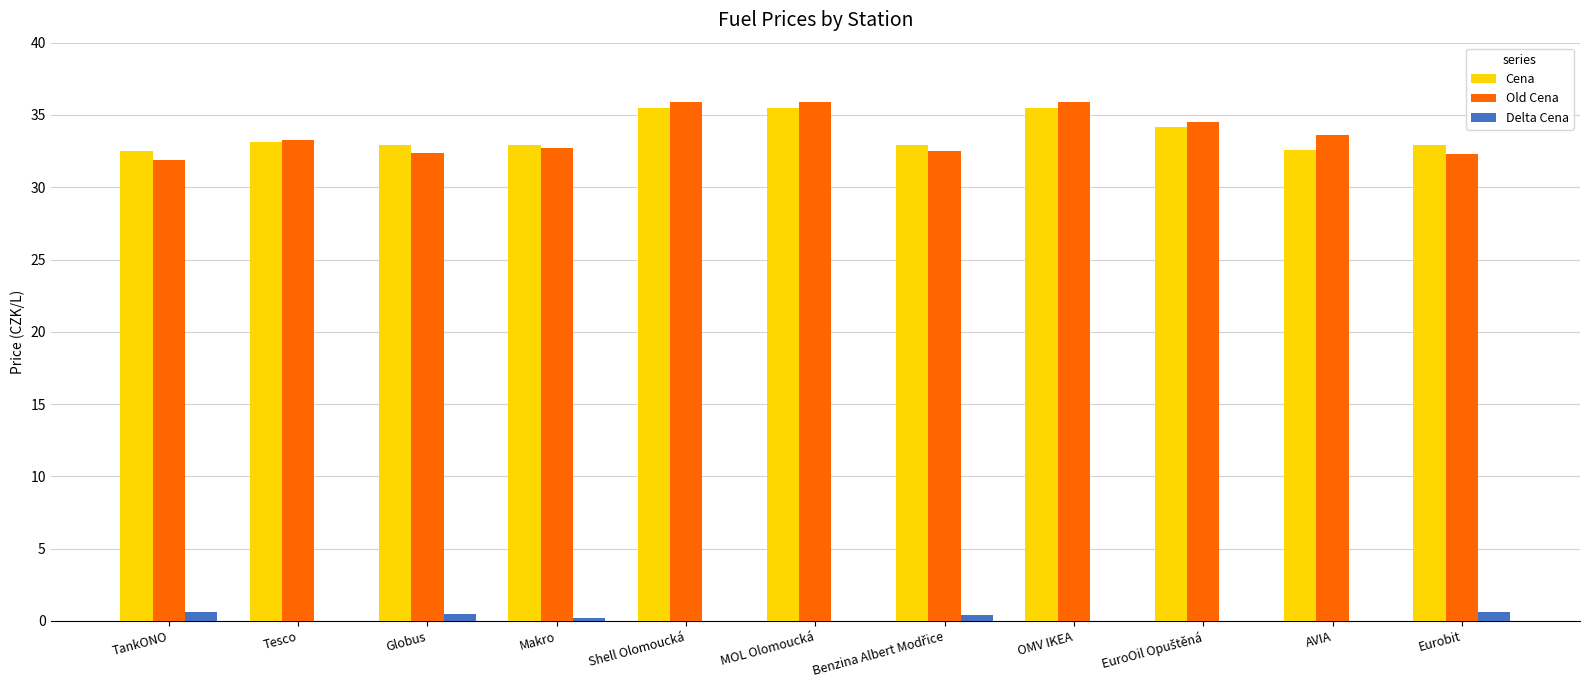

Which has a higher value, Globus or OMV IKEA?

OMV IKEA